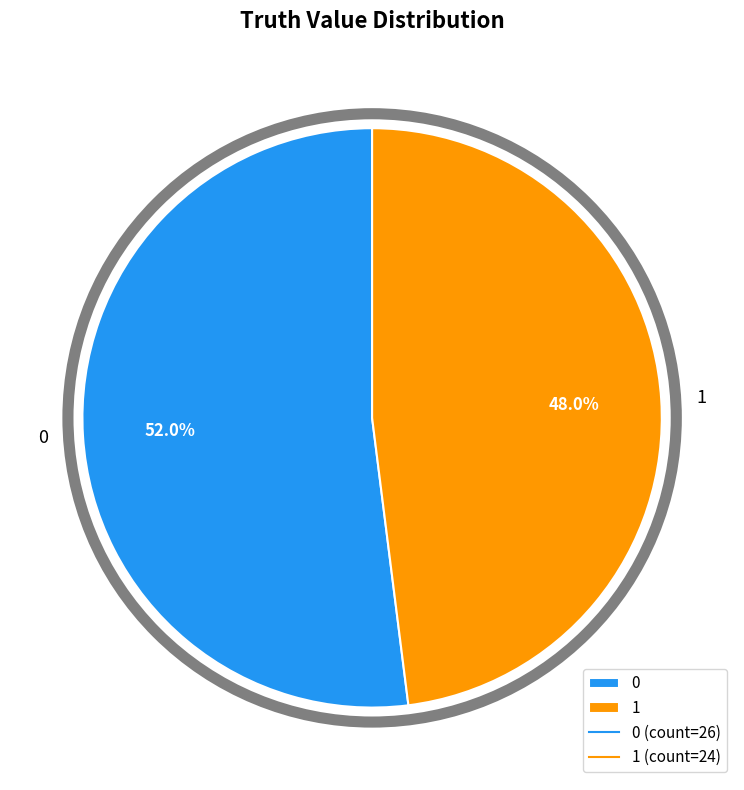

How many segments does this pie chart have?

2